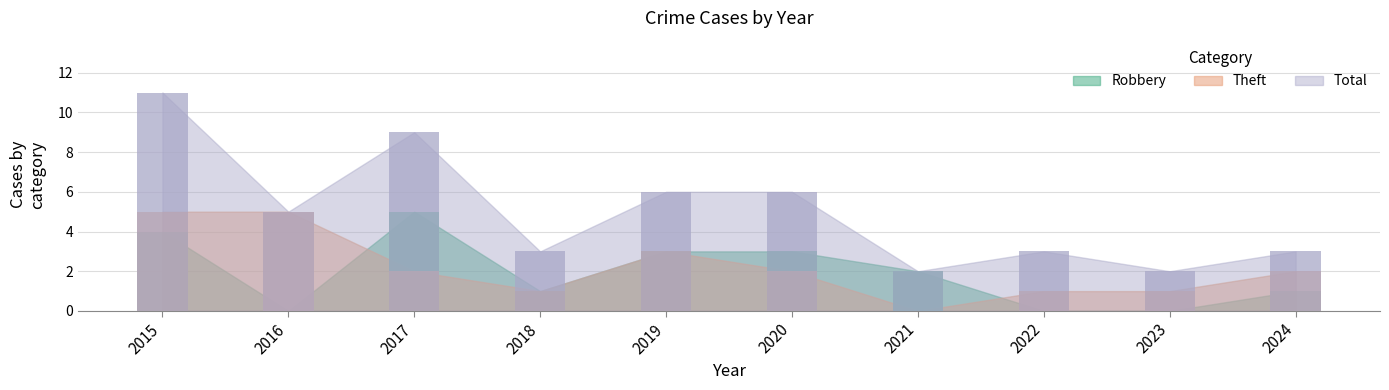

How many values in the Theft series are below 2?

4